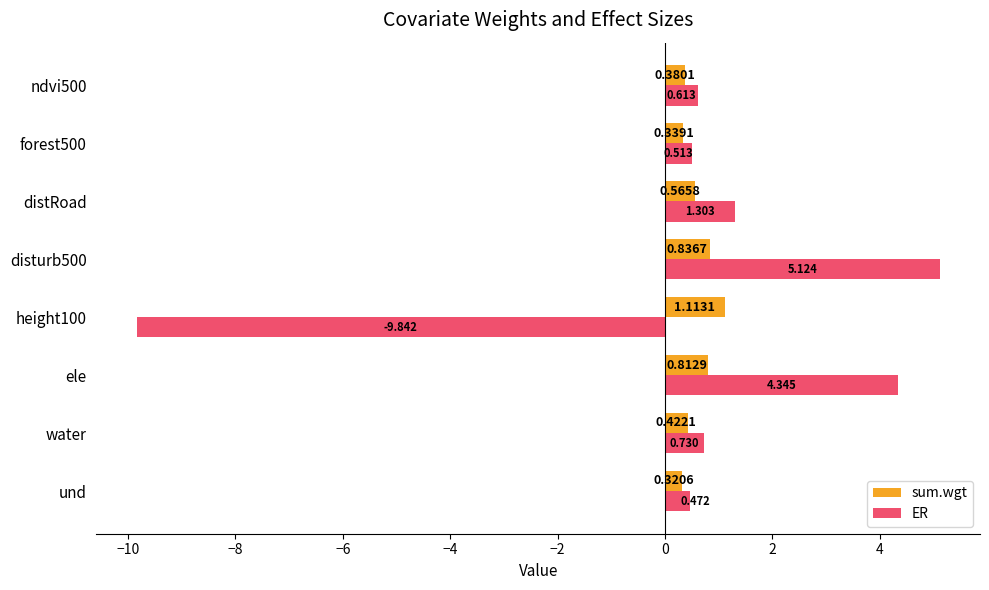

Rank the series by their maximum value, from lowest to highest.

sum.wgt, ER